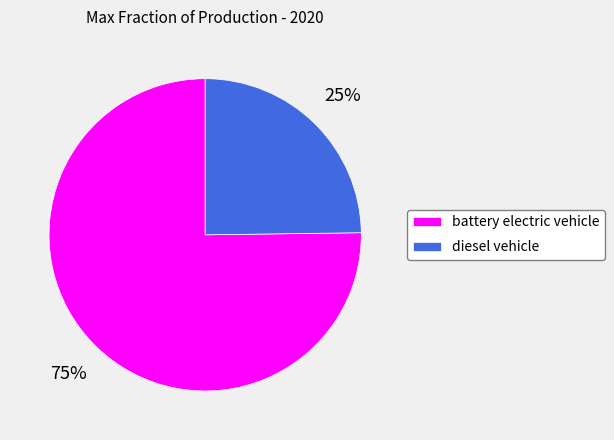

Which has a higher value, diesel vehicle or battery electric vehicle?

battery electric vehicle